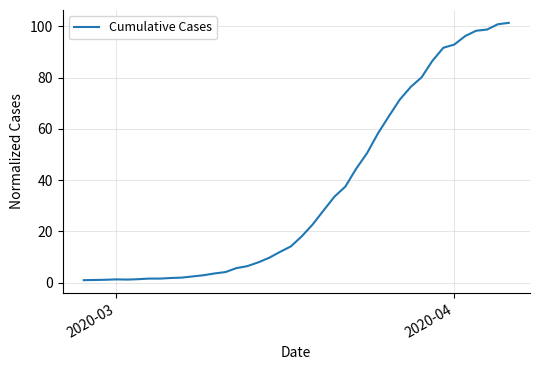

Does the chart have visible grid lines?

Yes